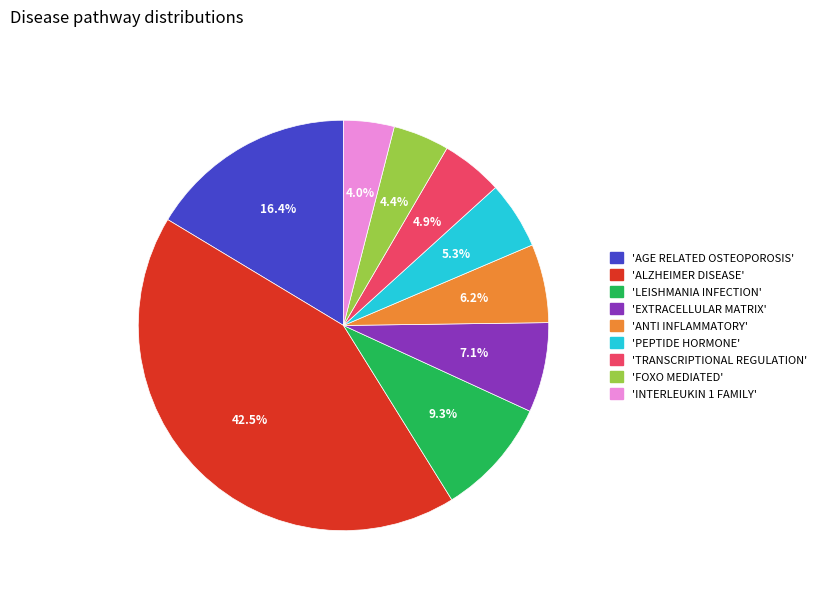

How many slices are in this pie chart?

9